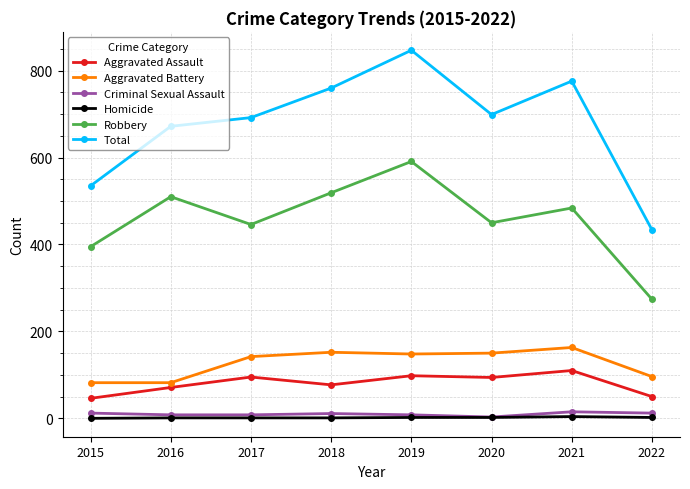

What is the difference between the highest and lowest values at 2017?

691